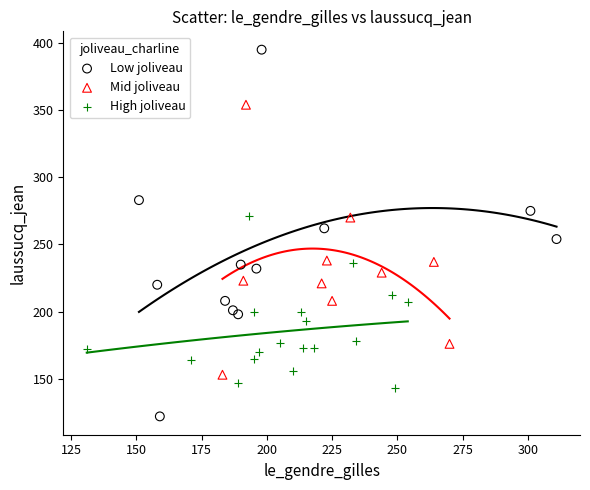

Which series reaches the maximum Y coordinate?

Low joliveau